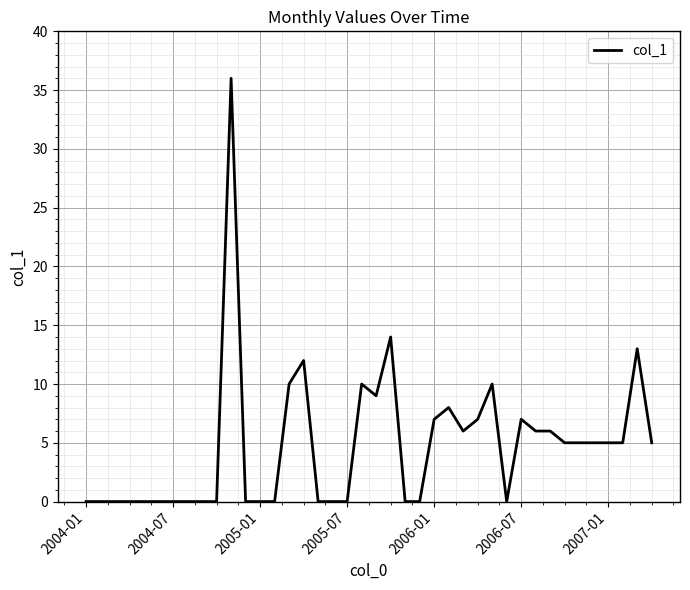

What is the greatest value displayed?

36